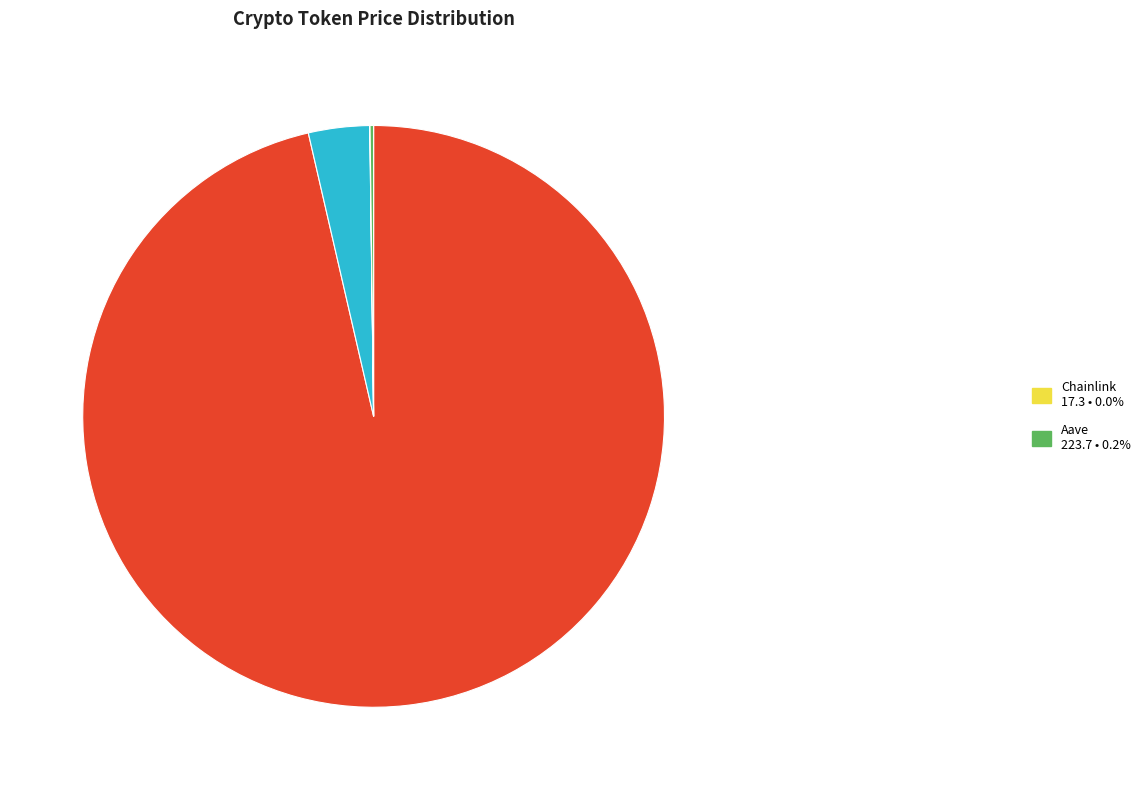

Does any single category account for the majority?

Yes